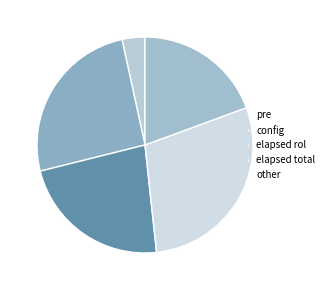

Which slice is the smallest?

pre